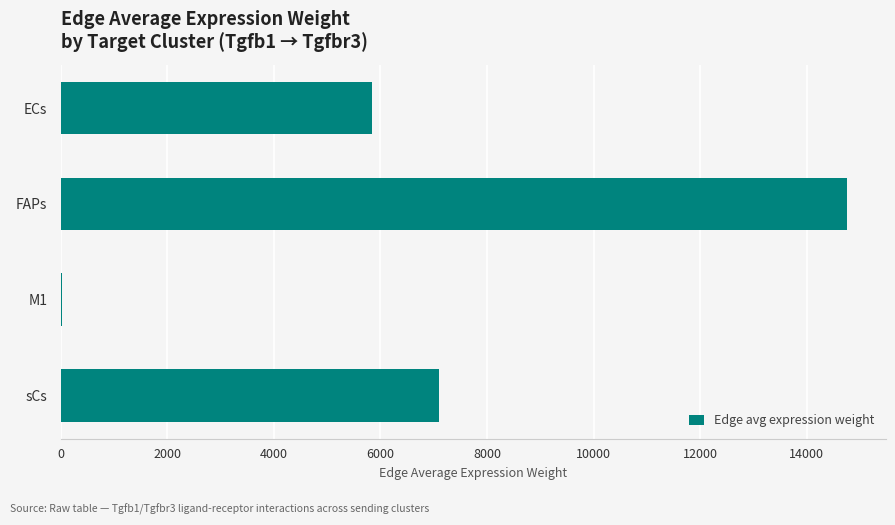

True or false: the data shows 5836.1 at ECs.

True